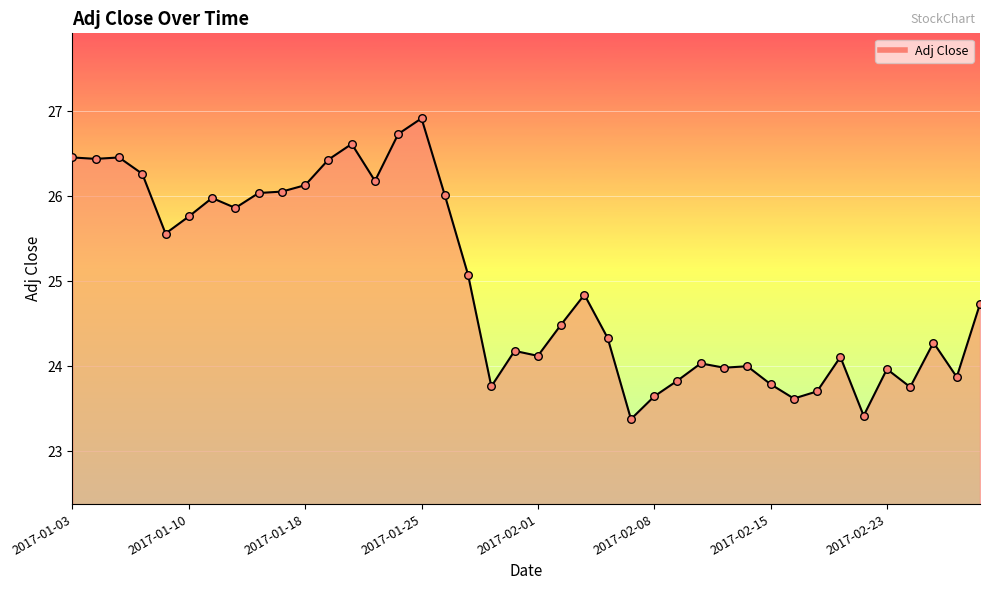

What is the difference between the maximum and minimum values?

3.5